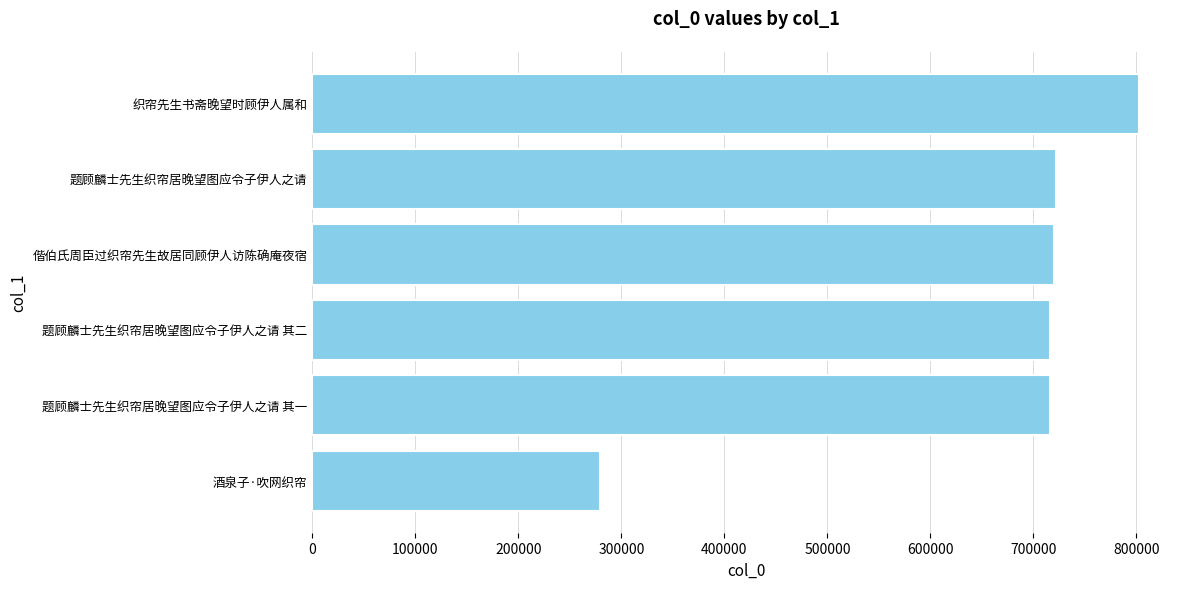

True or false: the data shows 1140151 at 偕伯氏周臣过织帘先生故居同顾伊人访陈确庵夜宿.

False